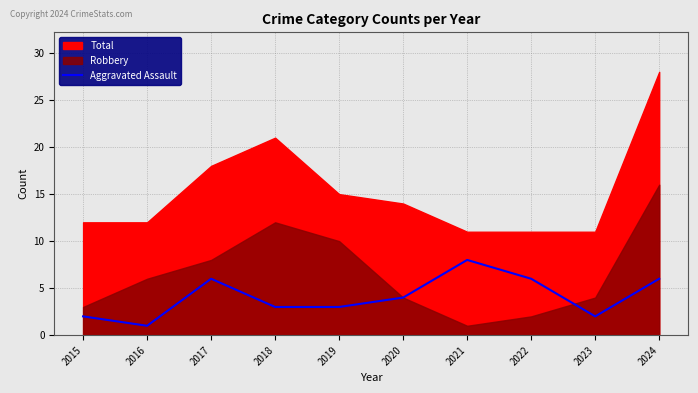

At which label is the value closest to 4?

2020